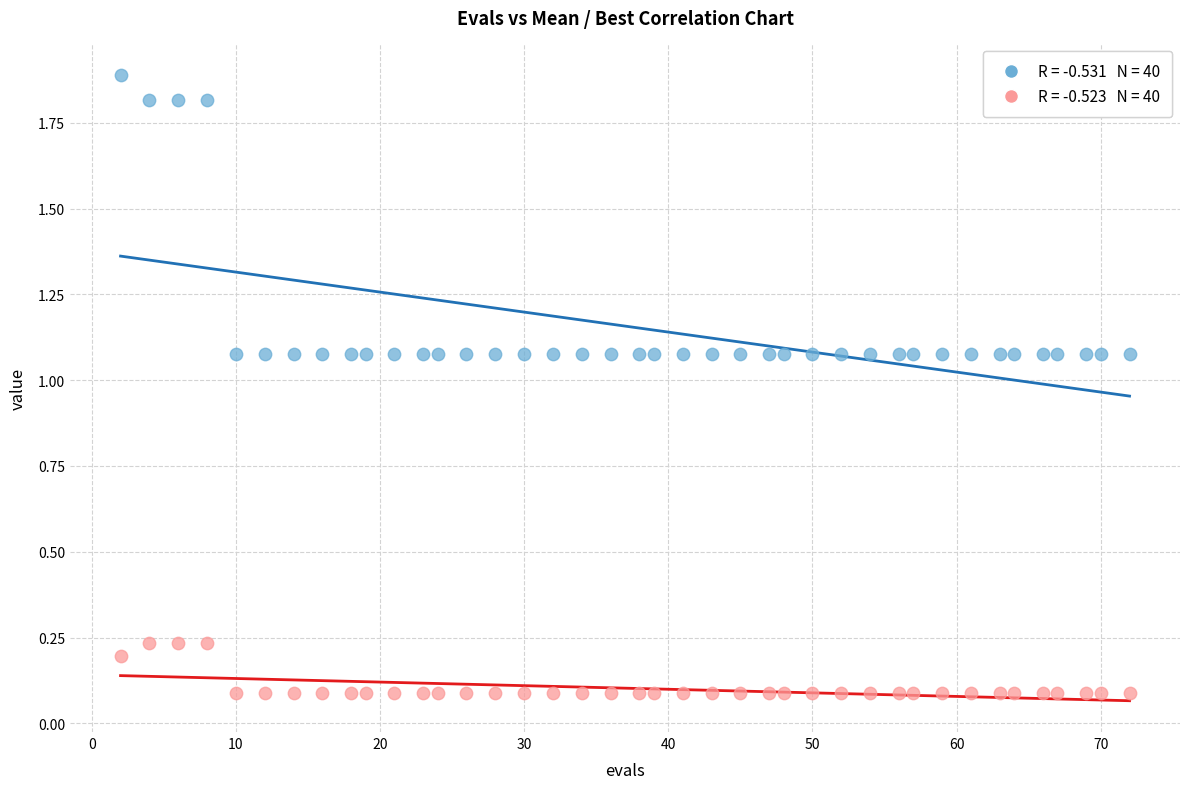

Across all data points, what is the range of X values (max minus min)?

70.0